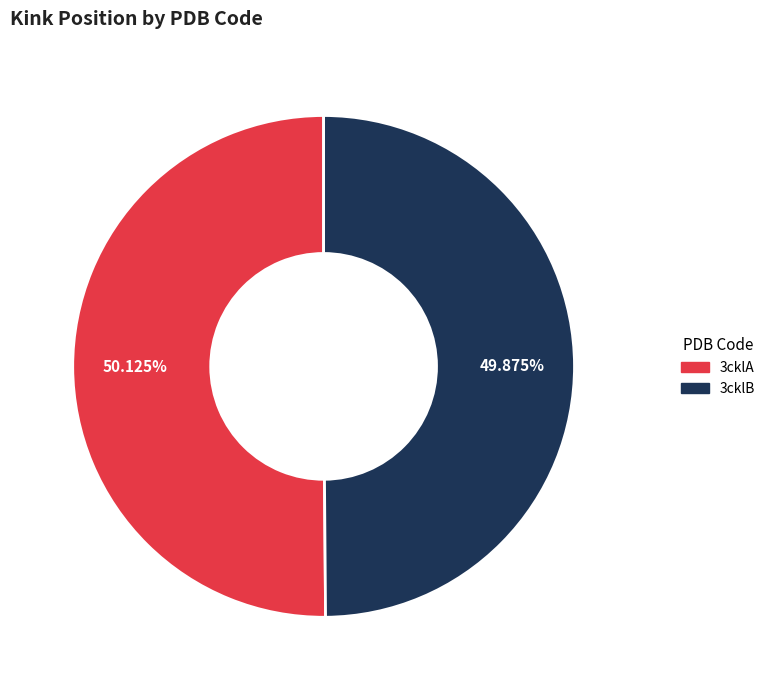

How much of the chart is everything except 3cklA?

49.9%